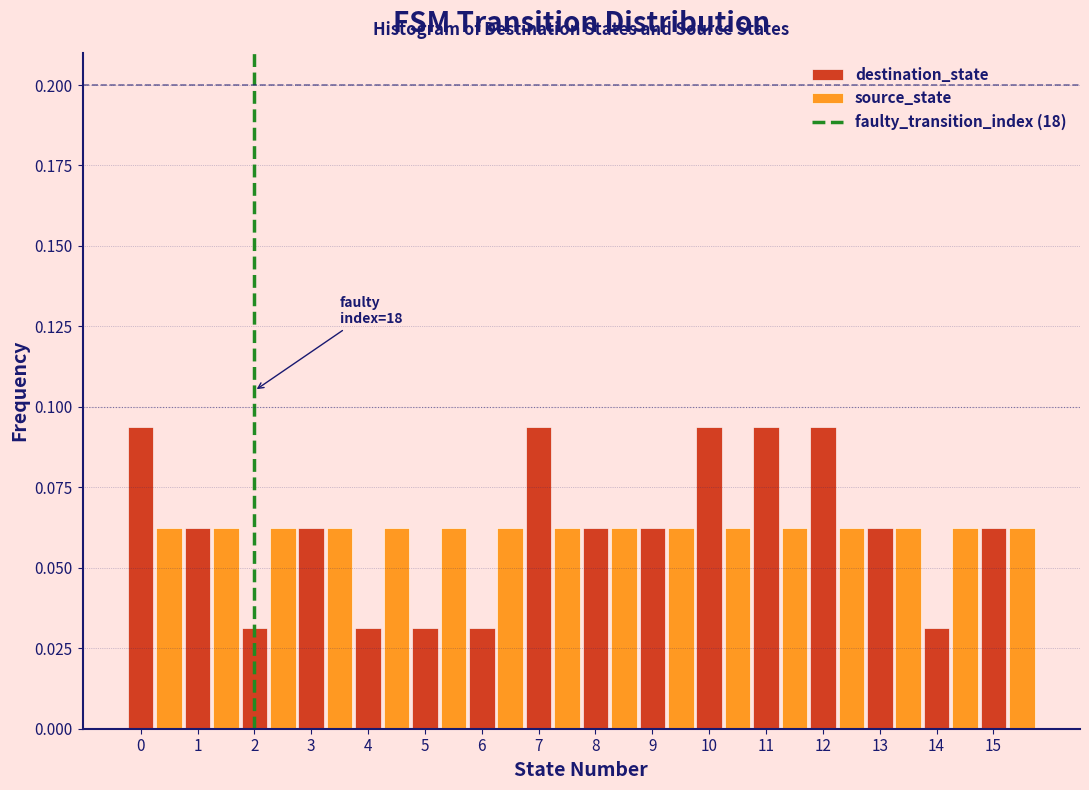

Between 4 and 8, which series saw the biggest shift?

destination_state